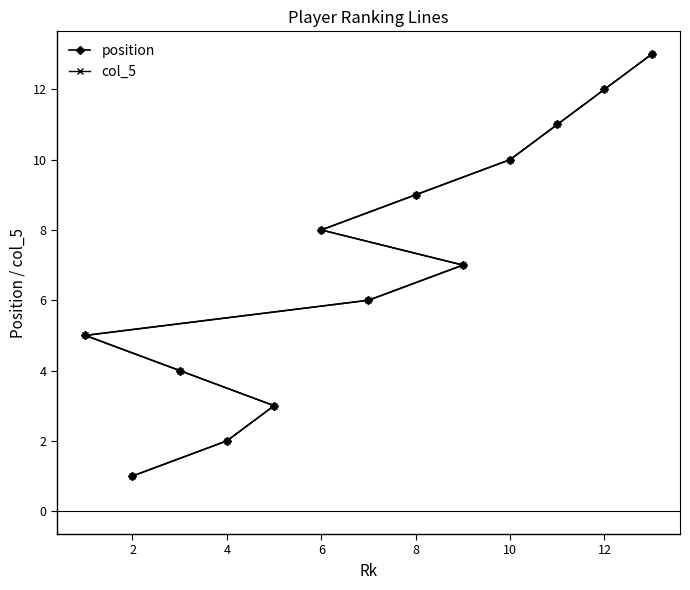

Is it true that col_5 equals 4 at 12?

False